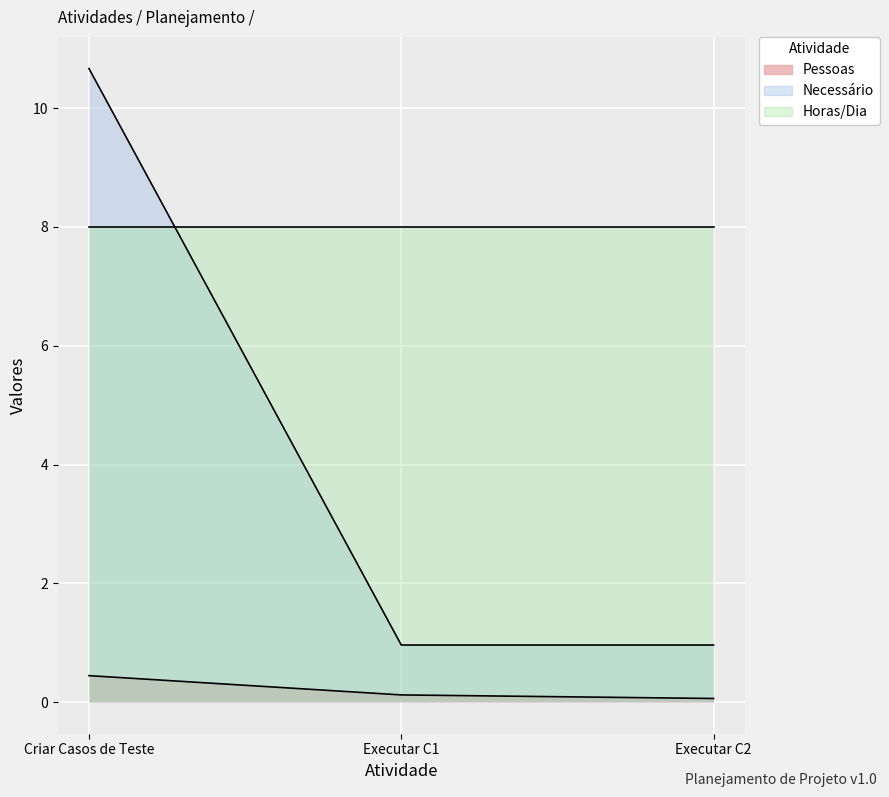

At which label is Necessário closest to 5?

Executar C1